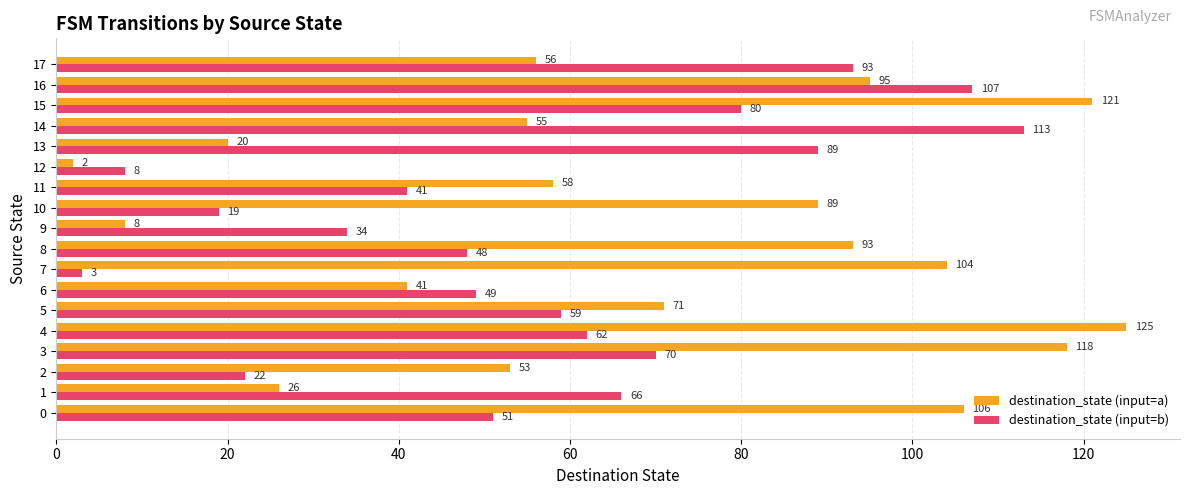

What is the spread (max minus min) of values at 9?

26